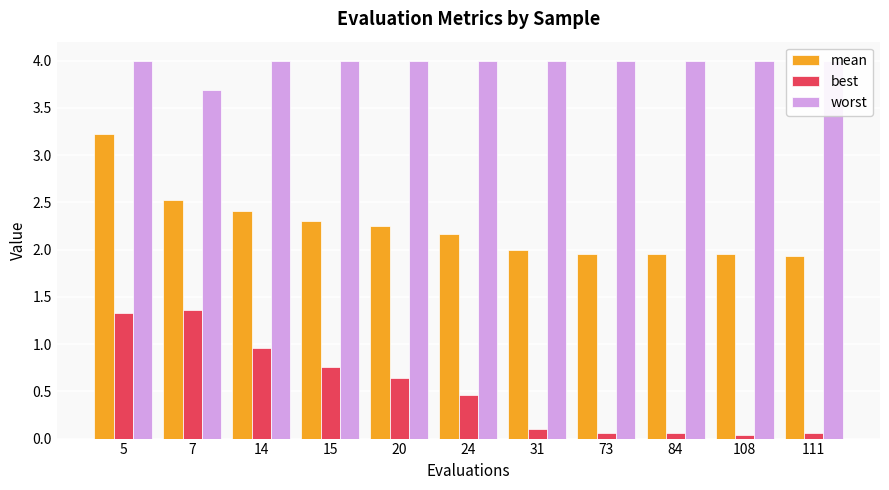

Is it true that best equals 0.1 at 24?

False